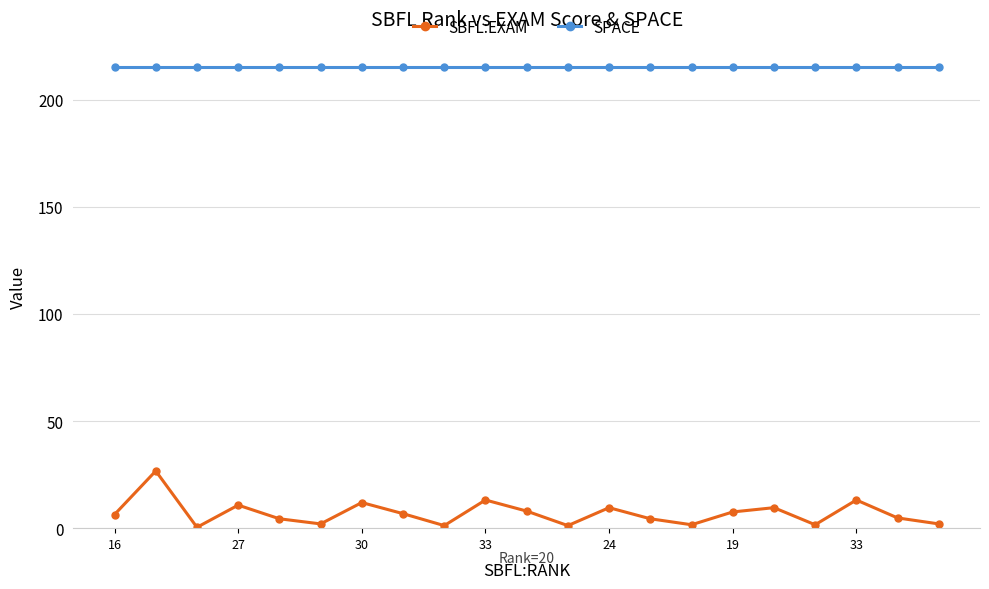

What is the difference between the second highest and second lowest values in the SBFL:EXAM series?

12.0